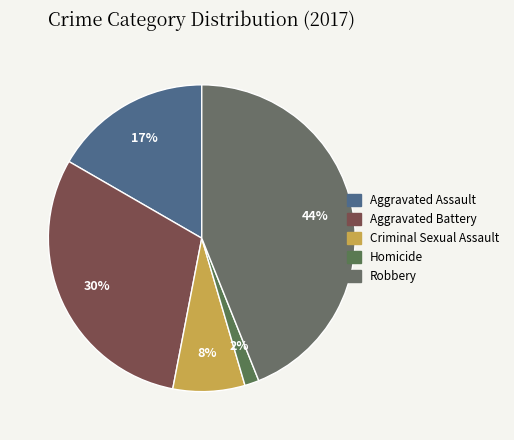

Is there any slice that represents more than half of the pie?

No